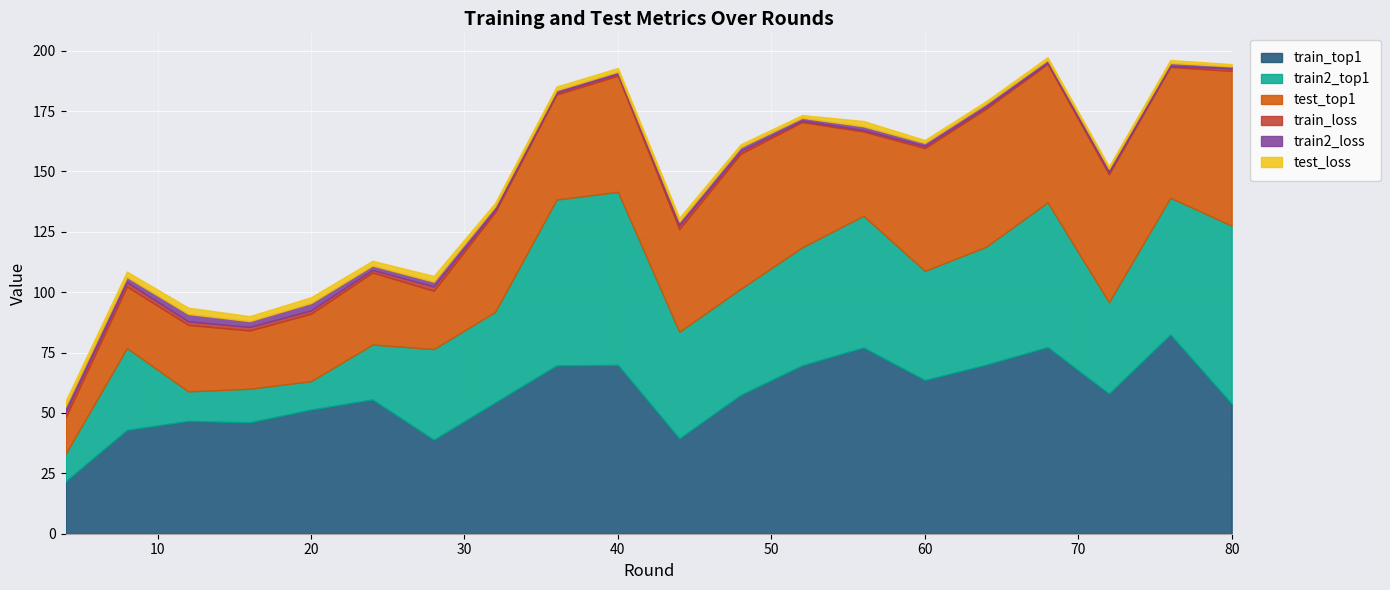

What is the value of the test_top1 point at the 10th from the left?

48.1